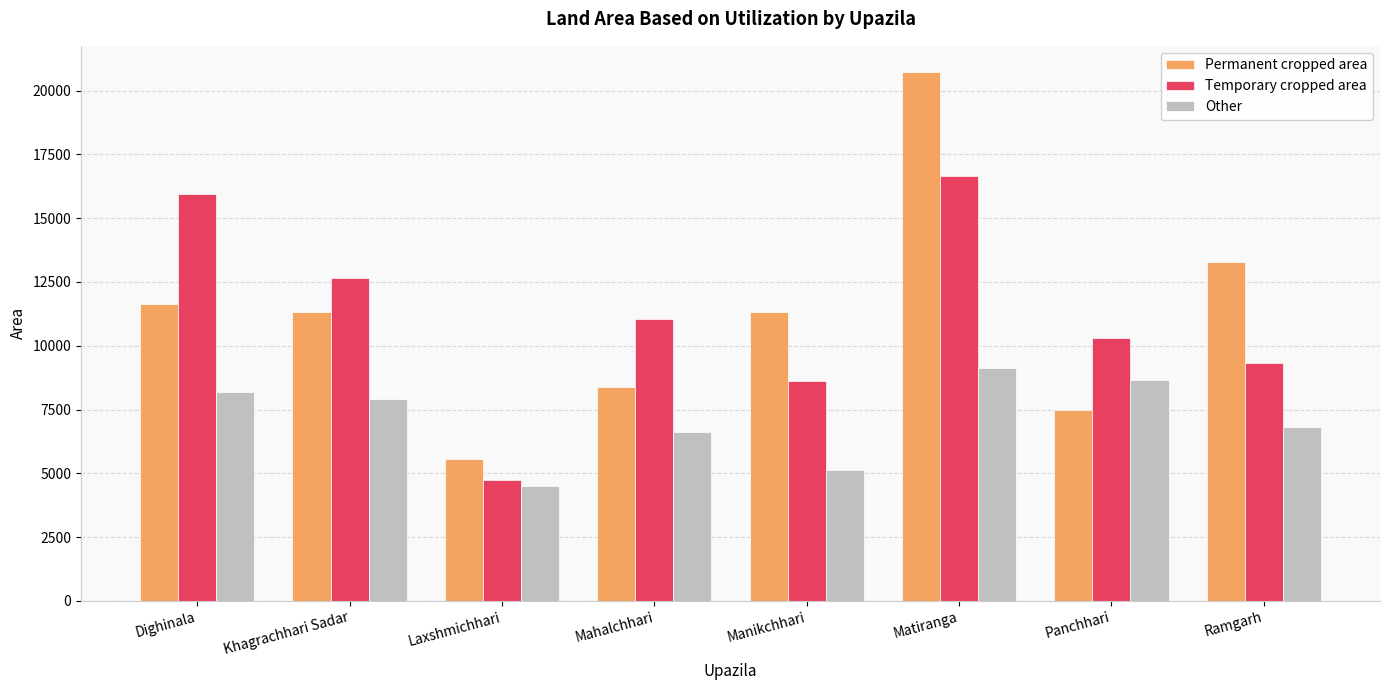

True or false: Temporary cropped area has a value of 16587 at Khagrachhari Sadar.

False